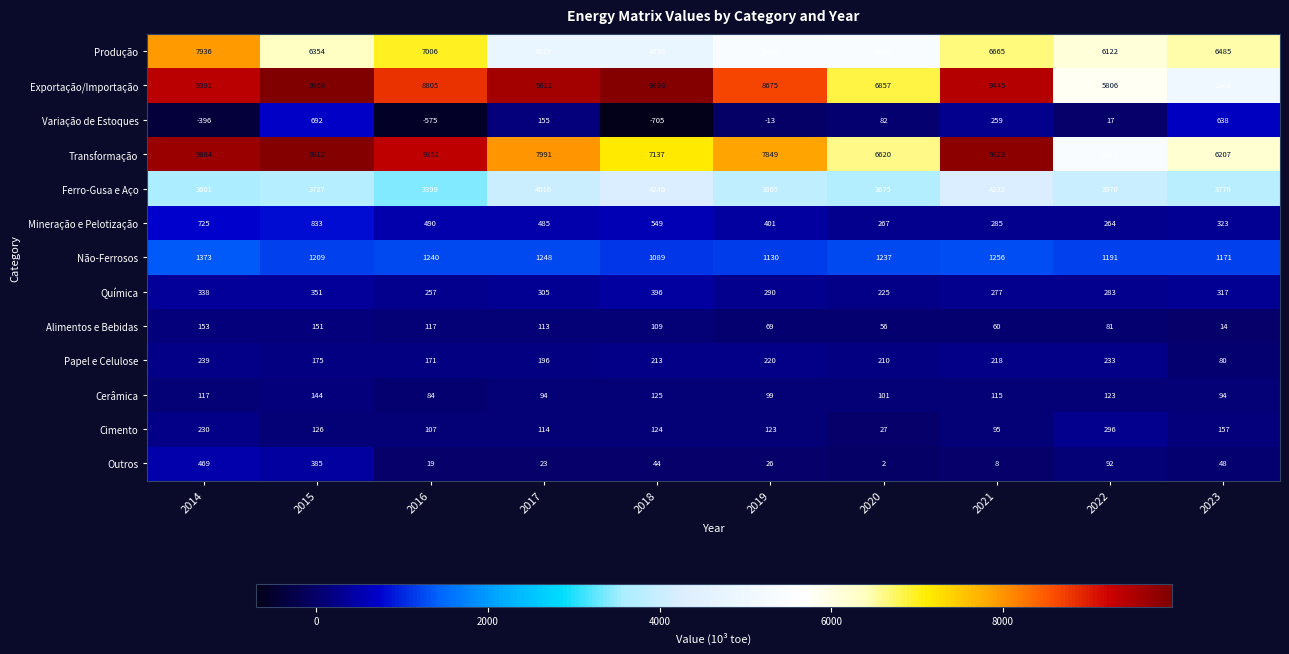

What is the difference between the Cerâmica values at 2019 and 2018?

26